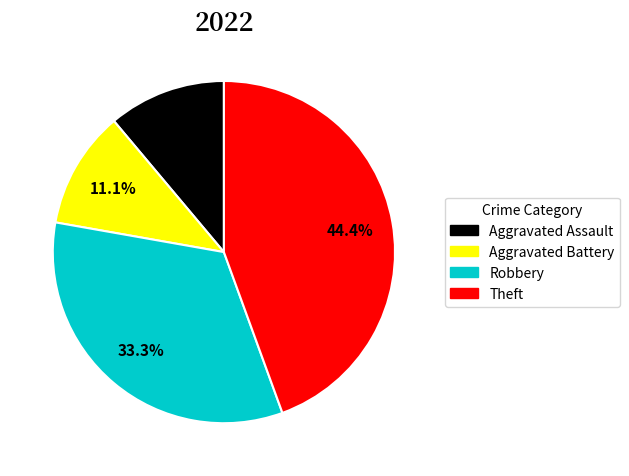

What percentage is NOT represented by Aggravated Assault?

88.9%